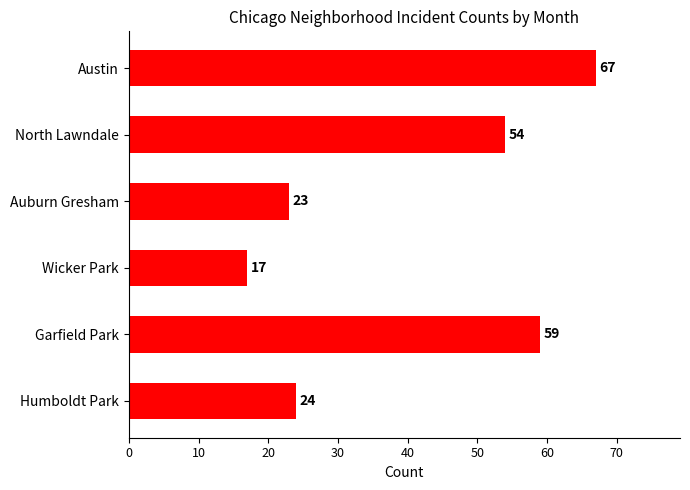

How many categories are shown in the chart?

6